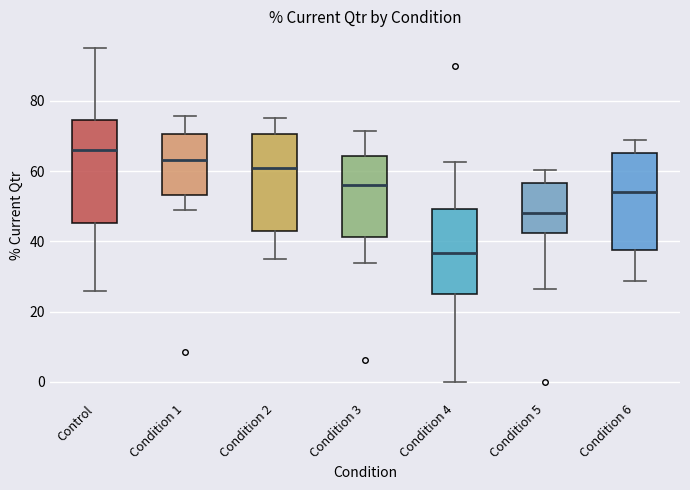

Reading left to right, read every box against the y-axis: the position of its median line, the range the box covers, and the ends of its whiskers. The values are not printed on the chart, so give them approximately, as read against the axis.

Control: median 66, box 46 to 74, whiskers 26 to 96
Condition 1: median 64, box 54 to 70, whiskers 48 to 76
Condition 2: median 60, box 42 to 70, whiskers 36 to 74
Condition 3: median 56, box 42 to 64, whiskers 34 to 72
Condition 4: median 36, box 26 to 50, whiskers 0 to 62
Condition 5: median 48, box 42 to 56, whiskers 26 to 60
Condition 6: median 54, box 38 to 66, whiskers 28 to 68